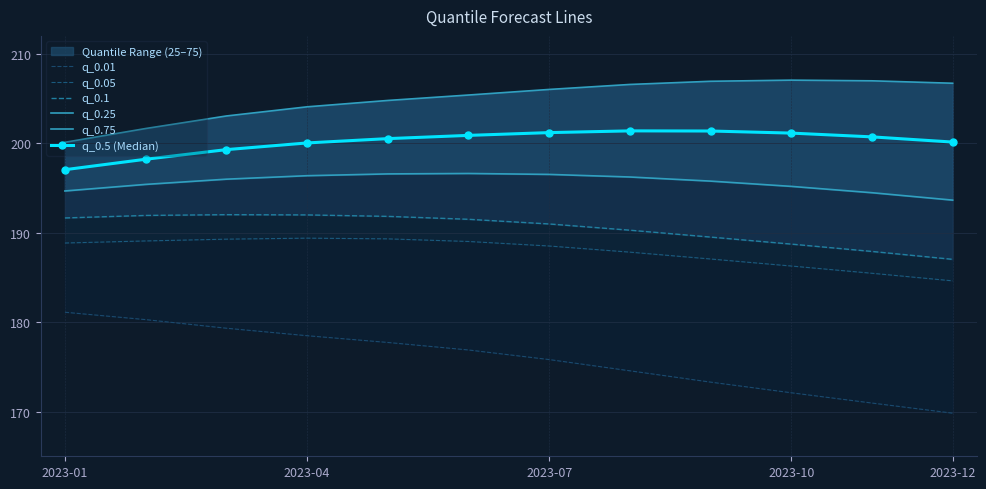

The value of q_0.5 (Median) at 2023-12 is 200.1. True or false?

True